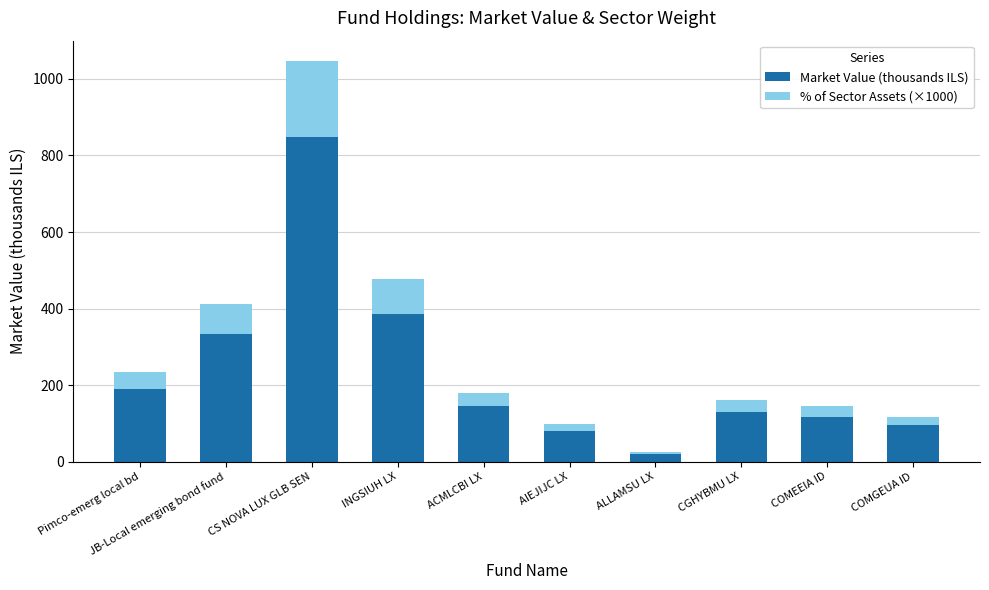

What are all the series names shown in the legend?

Market Value (thousands ILS), % of Sector Assets (×1000)